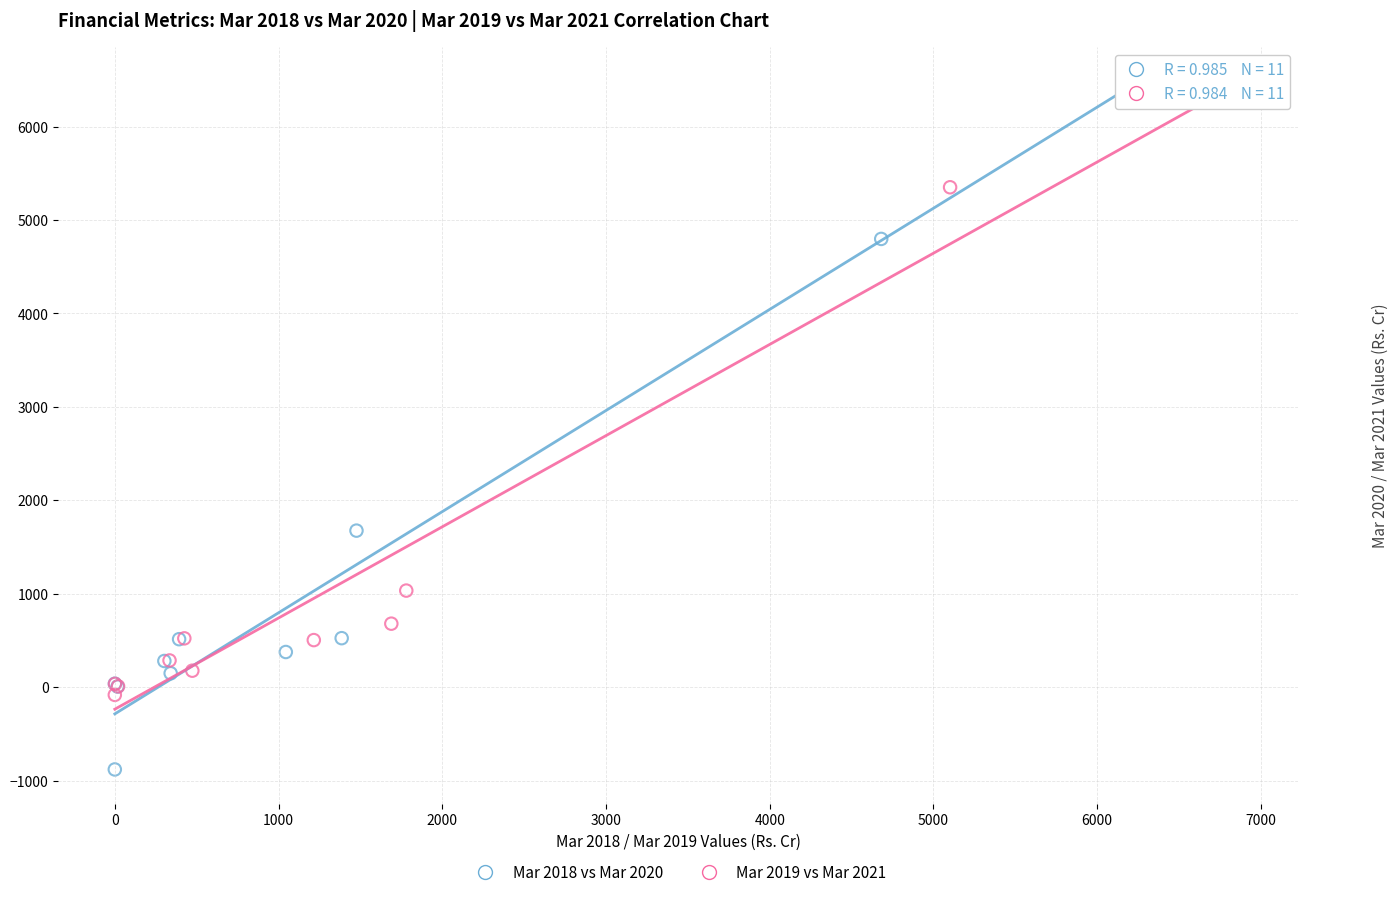

Which series reaches the minimum Y coordinate?

Mar 2018 vs Mar 2020